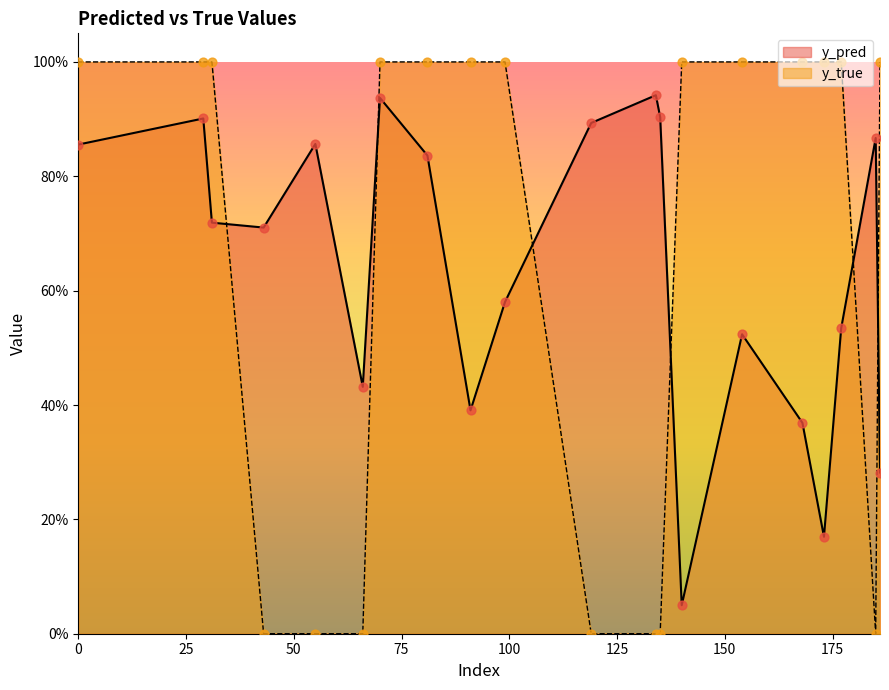

Is the value of y_pred at 119 greater than the value of y_true at 66?

Yes